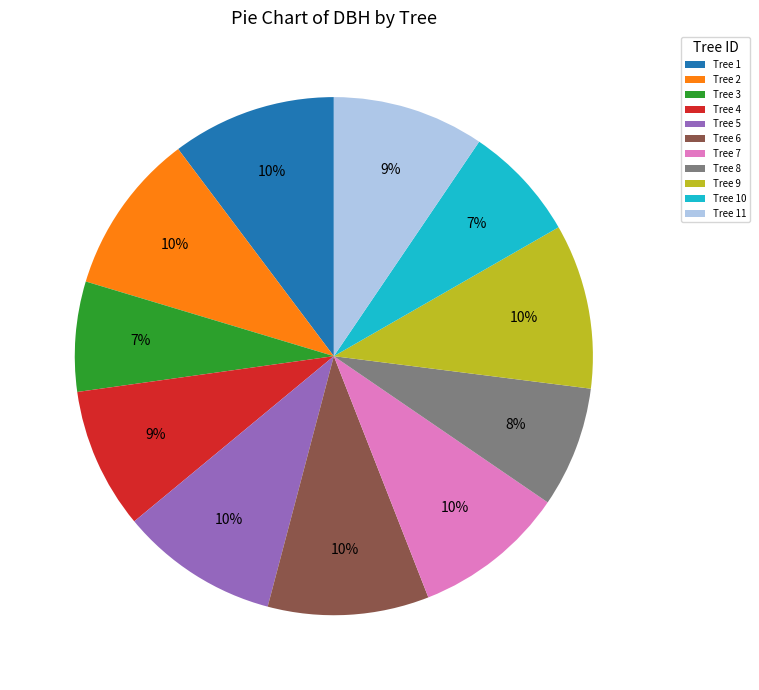

The Tree 7 slice represents 1% of the pie. True or false?

False